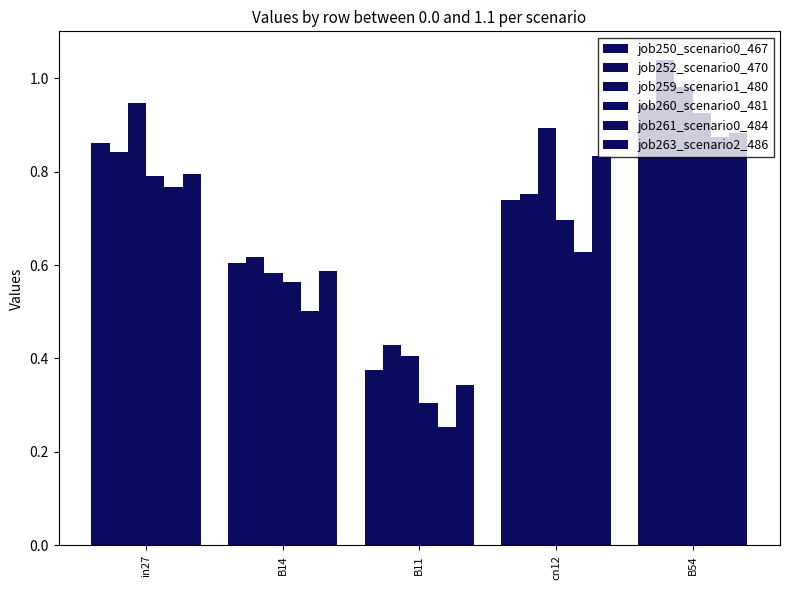

How many bars are there in each group?

6